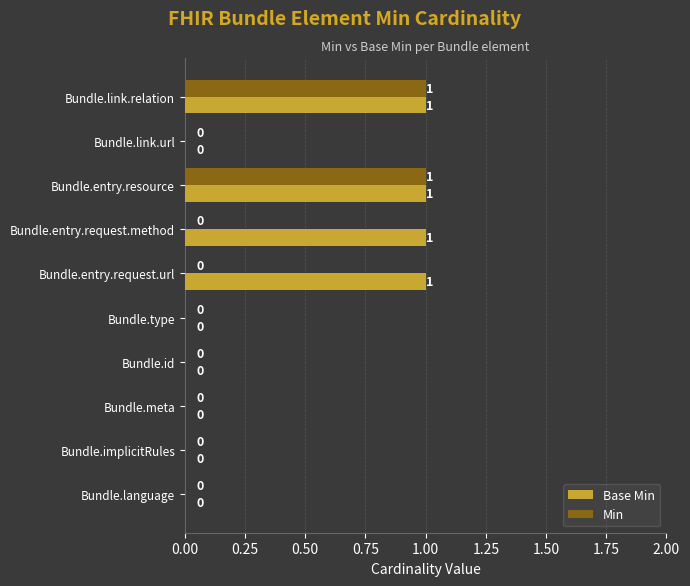

Which series changed the most between Bundle.link.url and Bundle.entry.request.url?

Base Min